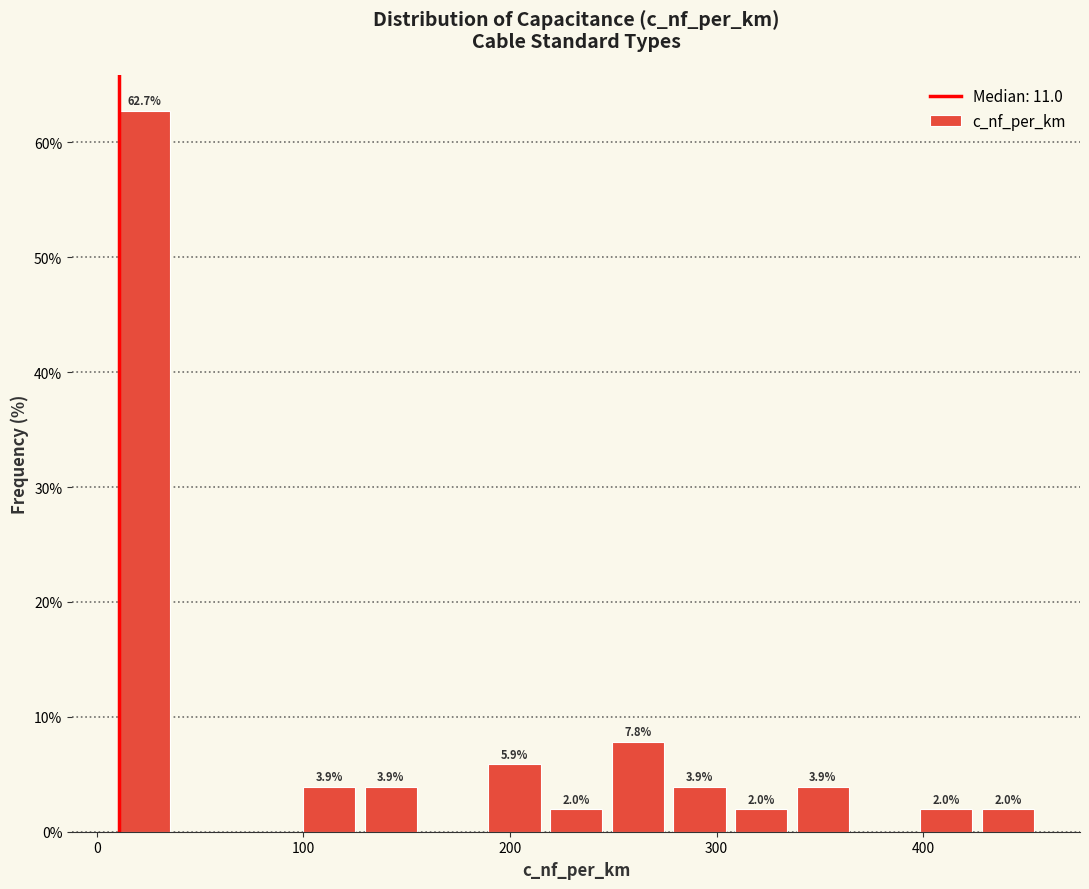

Around what value on the x-axis is the tallest bar? Give the approximate position of its centre, as read against the axis.

20